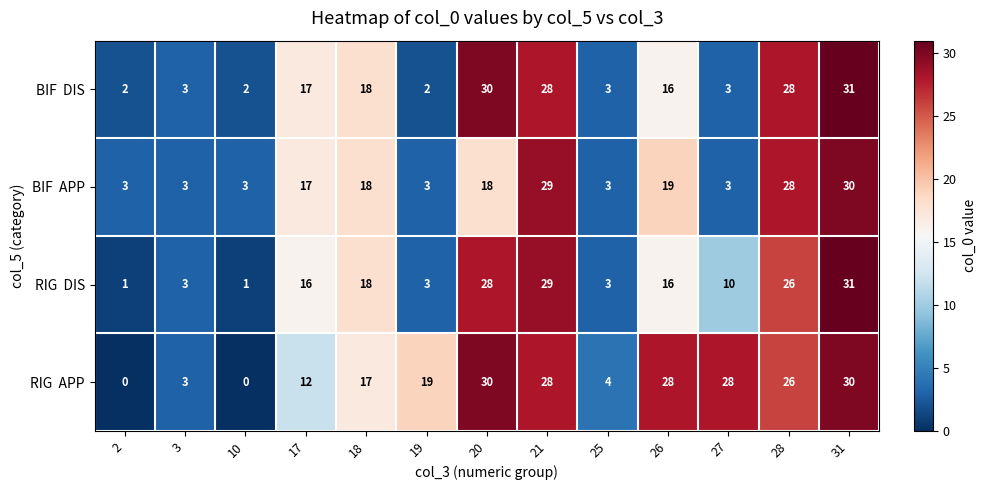

At which category does the chart reach its peak across all series?

31